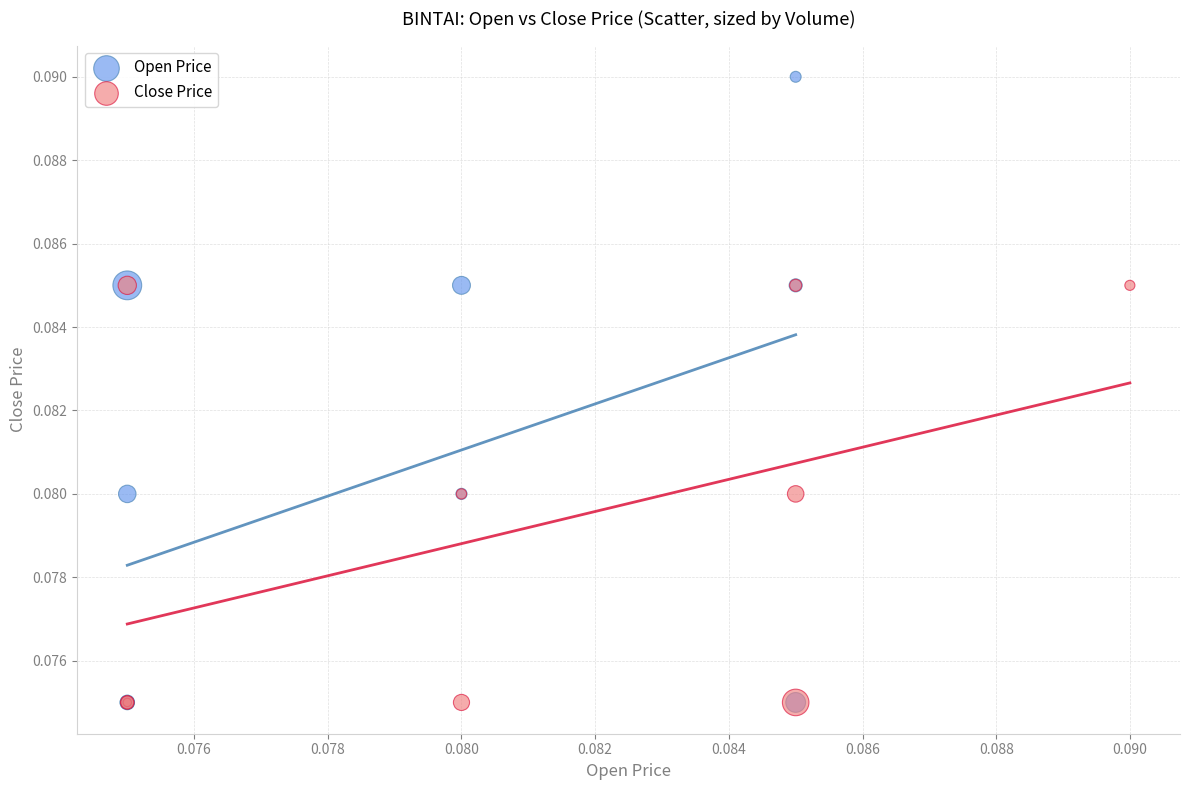

What are all the series names shown in the legend?

Open Price, Close Price